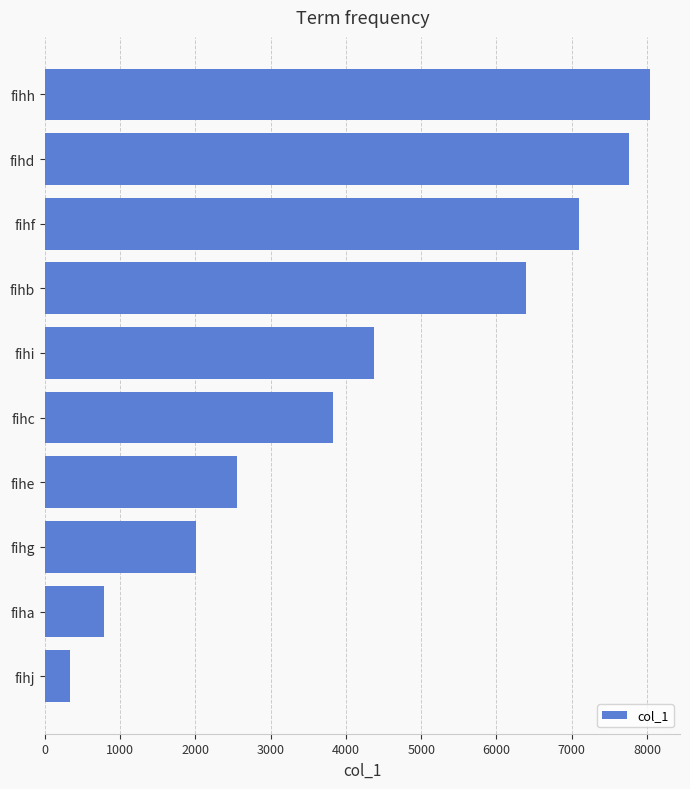

Is it true that the value at fihh is 11090?

False